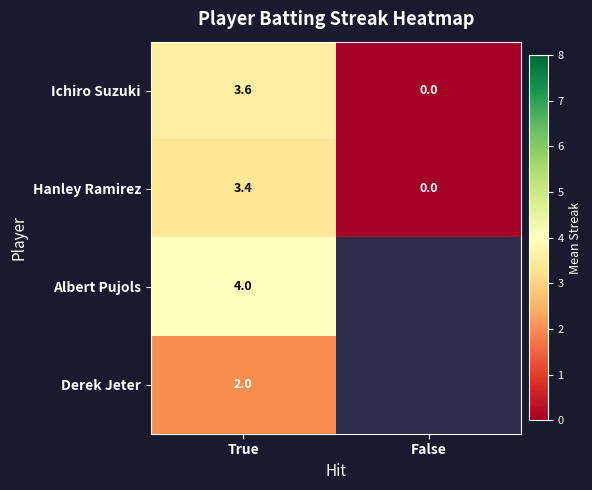

Which category has the highest value across all series?

True